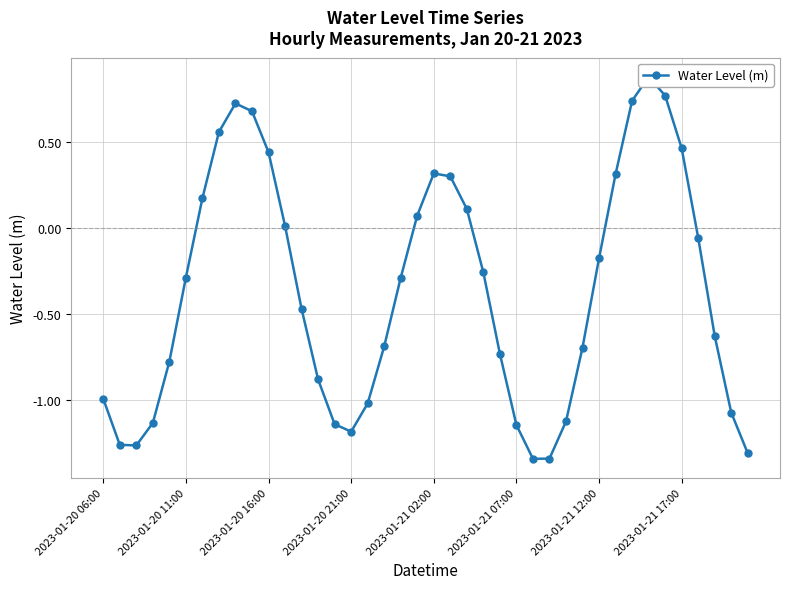

True or false: the data has more than 0 interior local peaks.

True